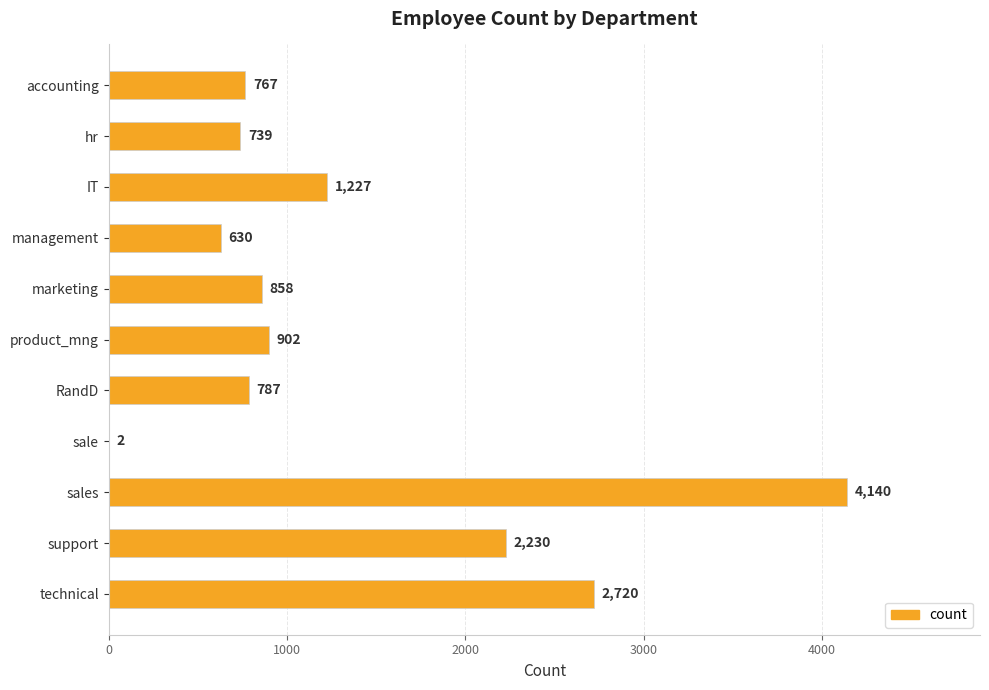

Are the bars horizontal?

Yes